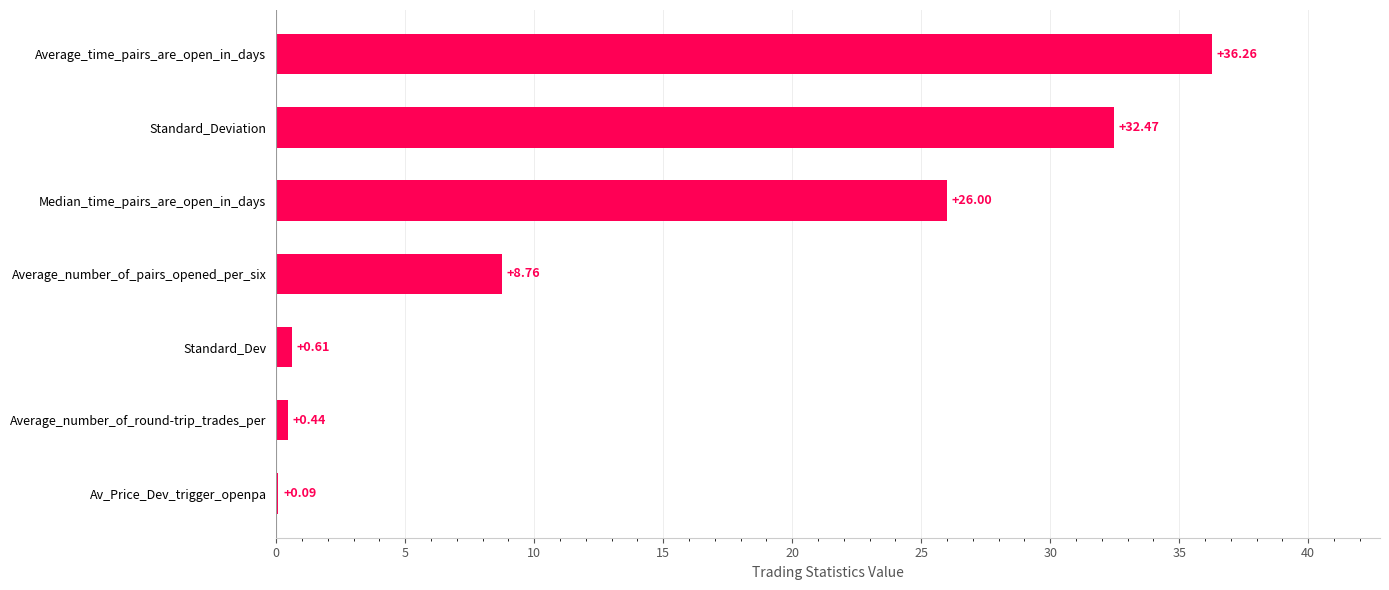

Which label corresponds to the largest value in the chart?

Average_time_pairs_are_open_in_days